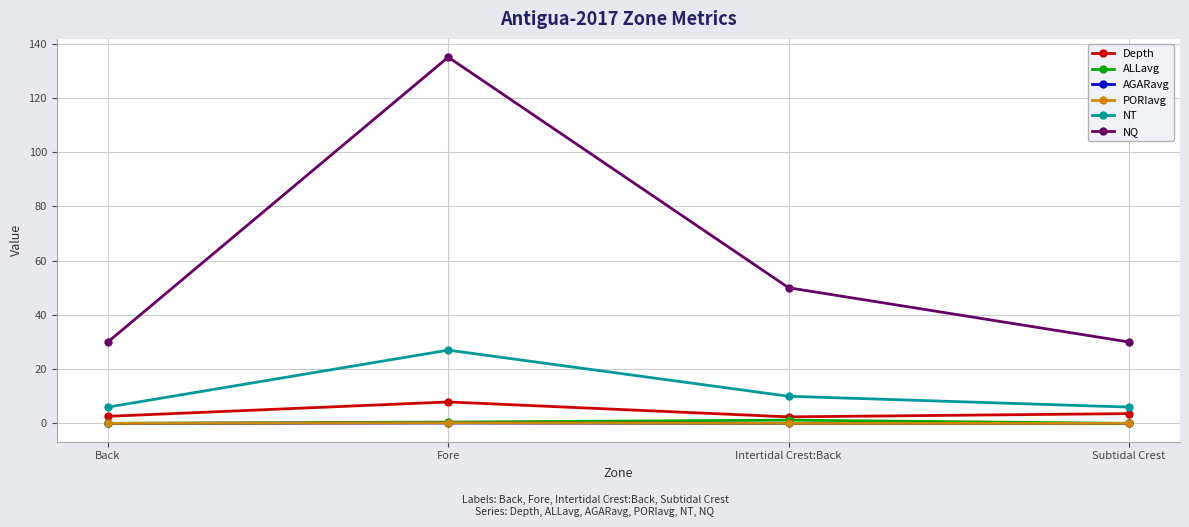

True or false: NT and Depth cross at least once.

False